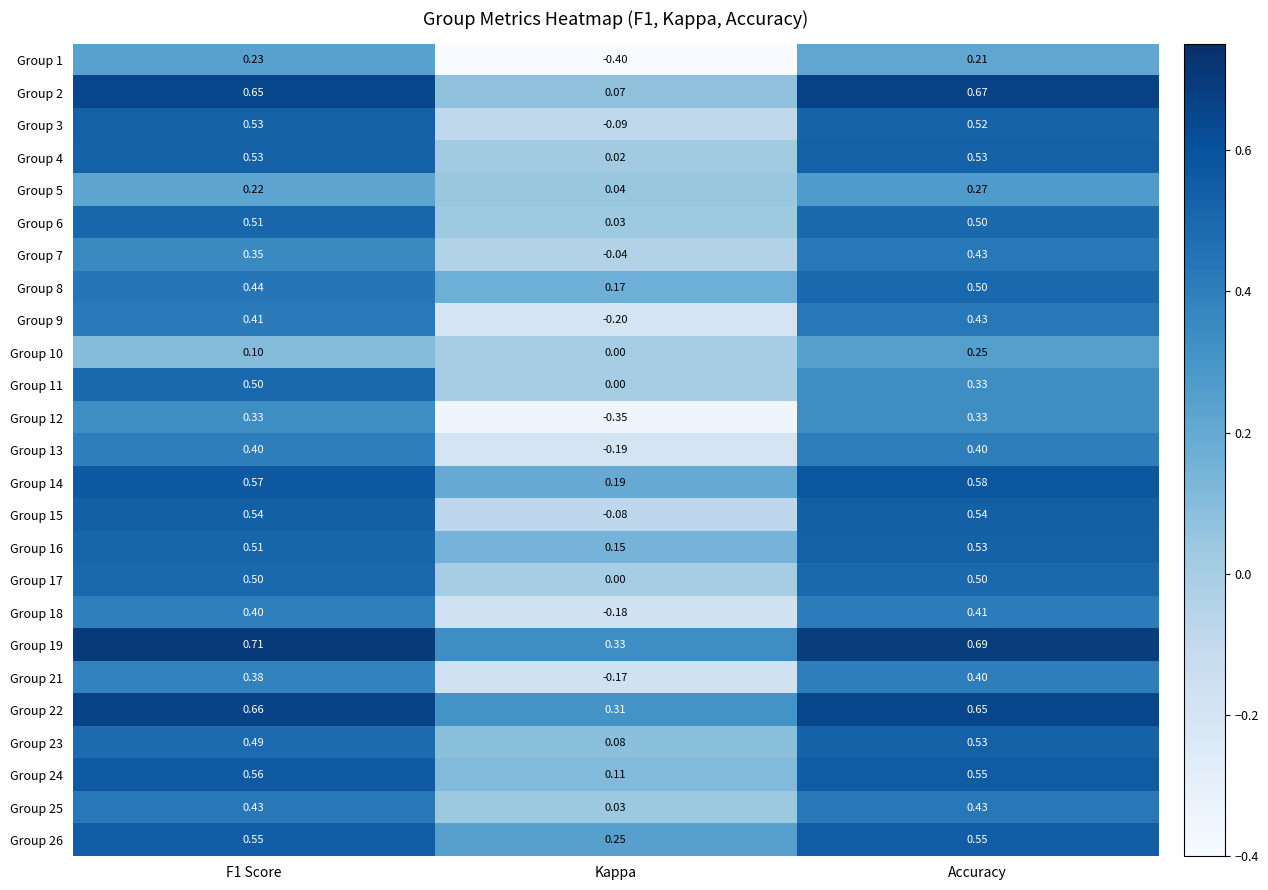

Which series has the widest spread of values?

Group 12